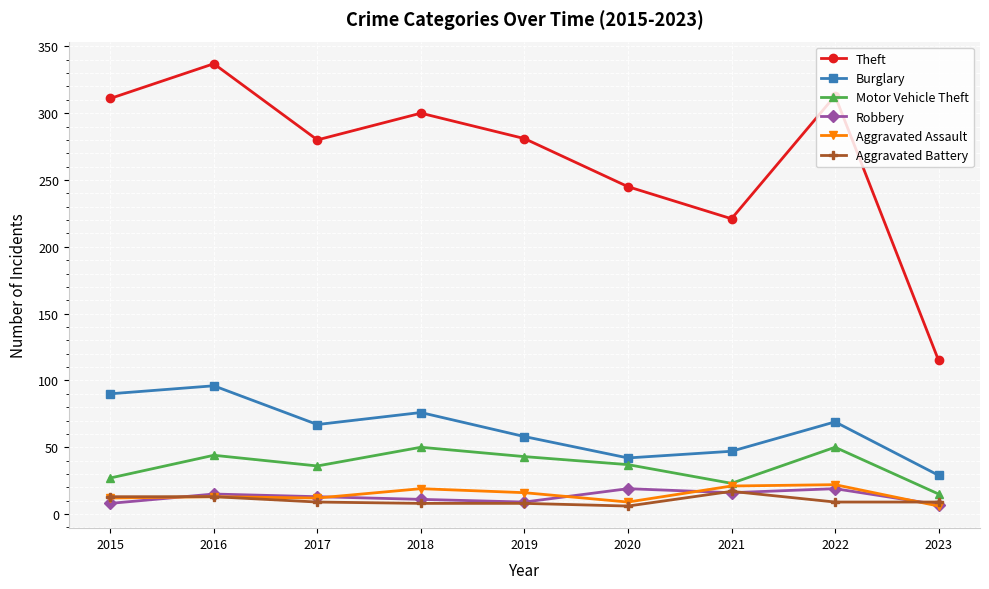

What is the difference between the second highest and minimum values in the Aggravated Battery series?

7